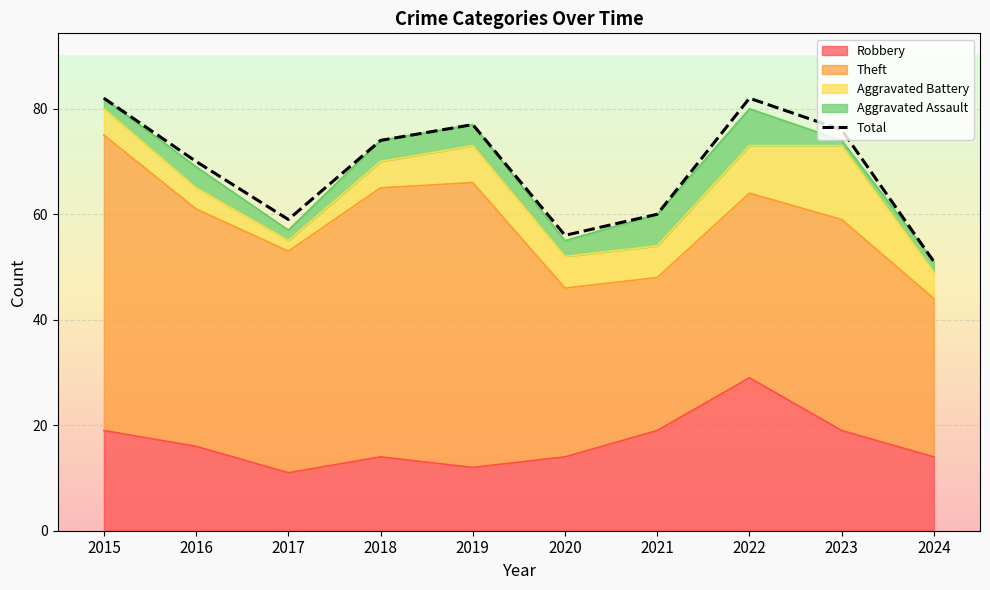

How many values exceed 74?

4